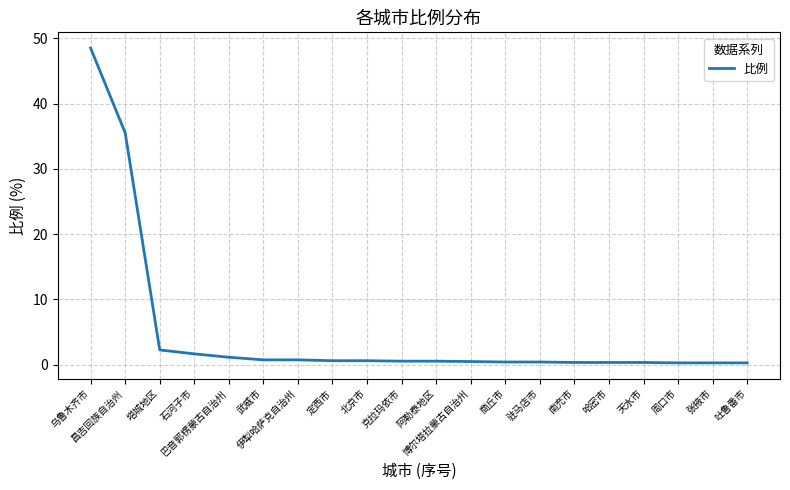

What is the maximum value shown in the chart?

48.5